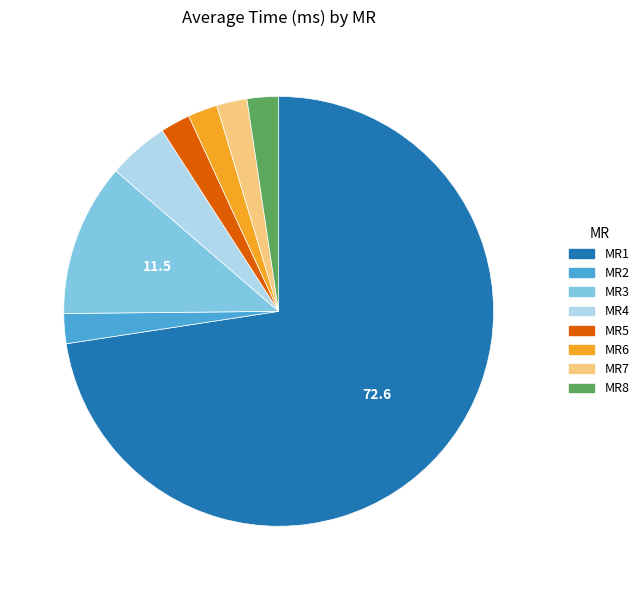

Is it true that MR1 is 73% of the pie?

True